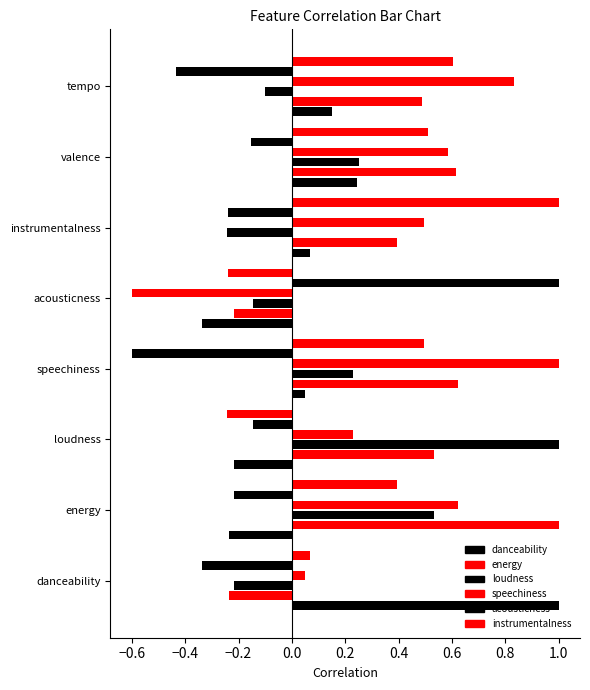

The danceability series shows -0.4 at energy. True or false?

False